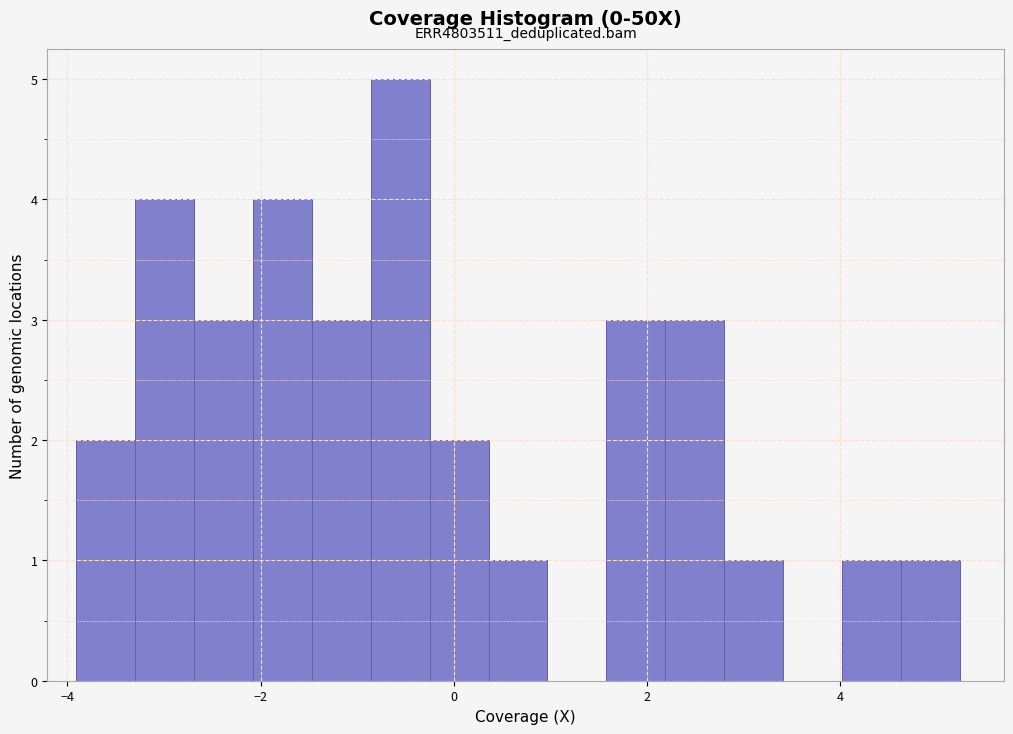

Around what value on the x-axis is the tallest bar? Give the approximate position of its centre, as read against the axis.

-0.6